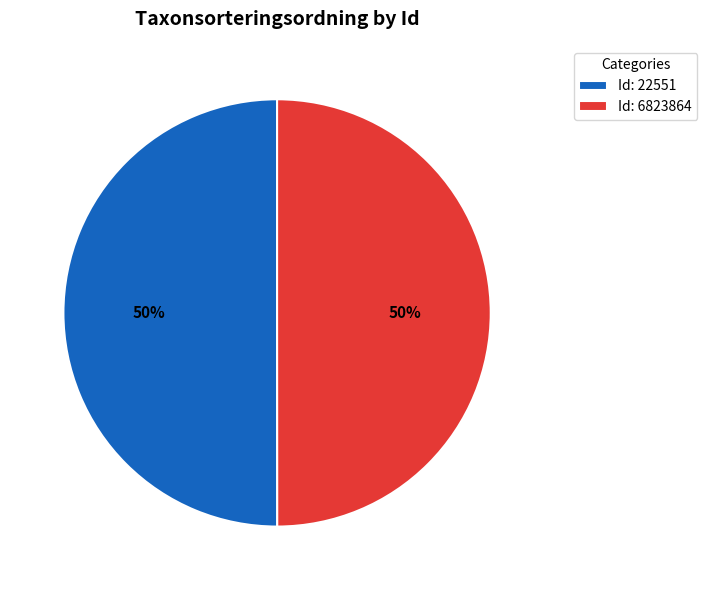

Is it true that Id: 22551 is 50% of the pie?

True